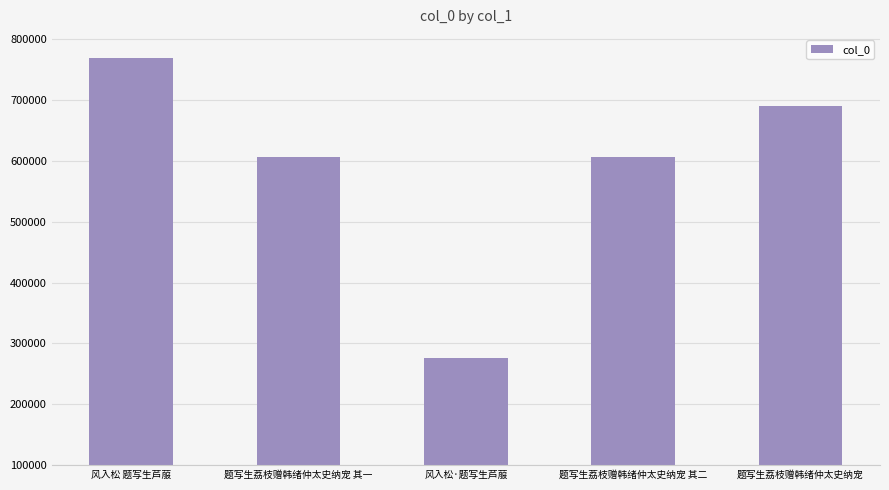

Where does the data first go above 605452?

风入松 题写生芦菔